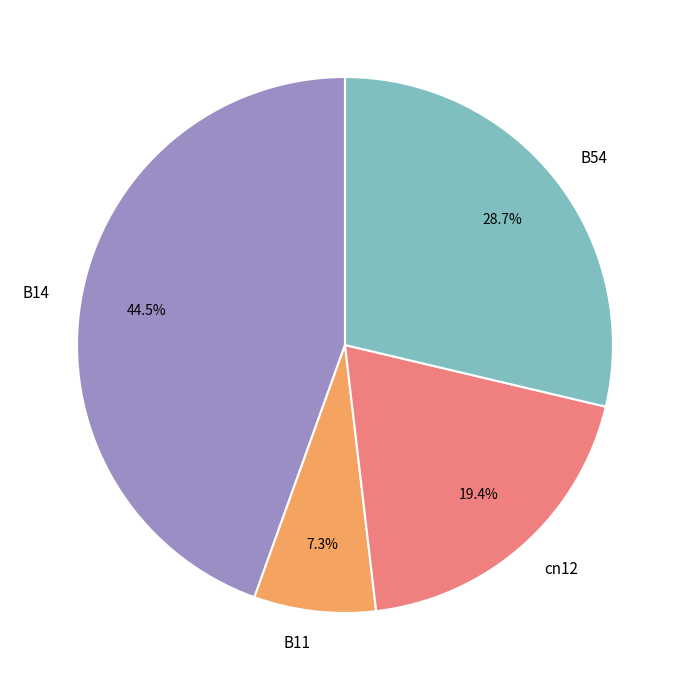

How many slices are in this pie chart?

4